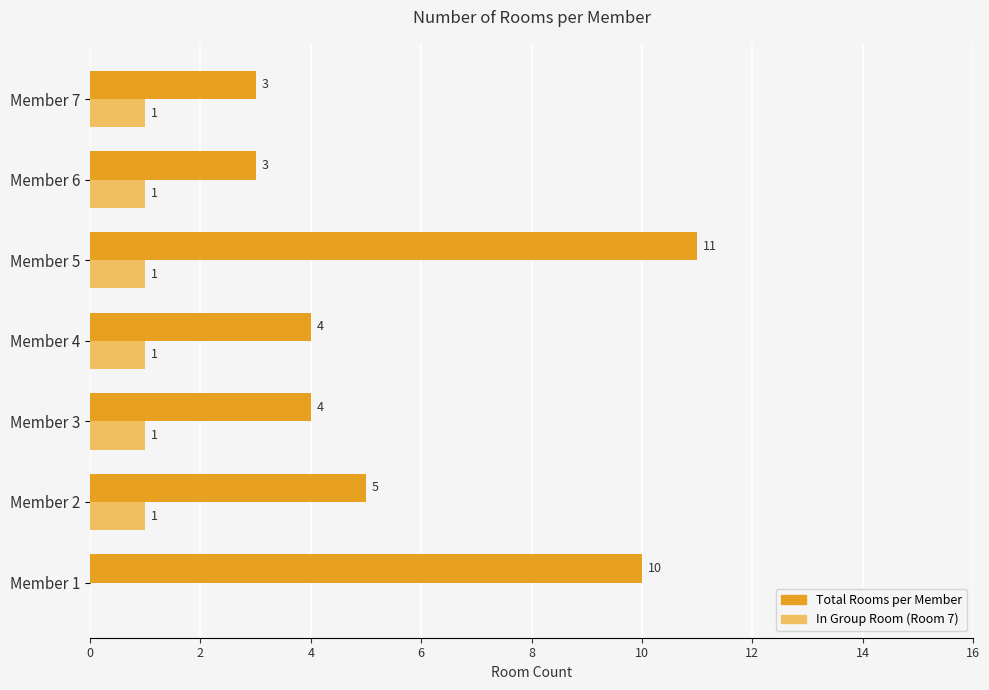

Which category has the highest value in the Total Rooms per Member series?

Member 5